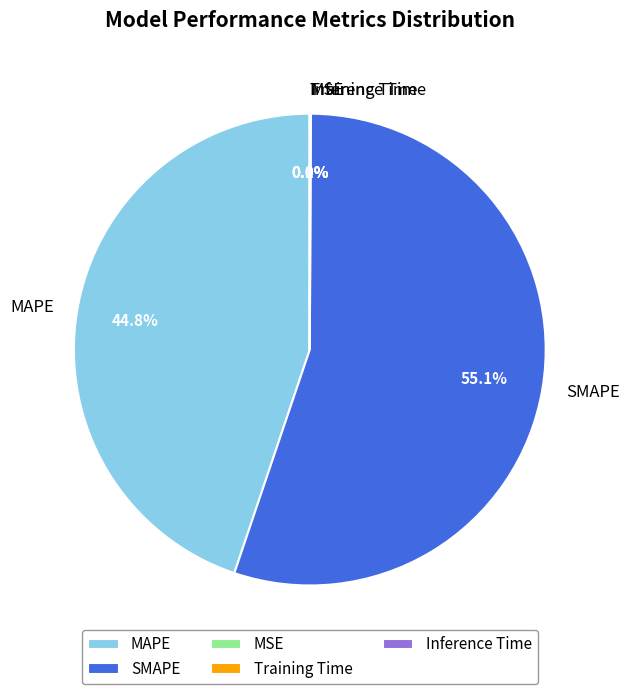

Which slice is the largest?

SMAPE